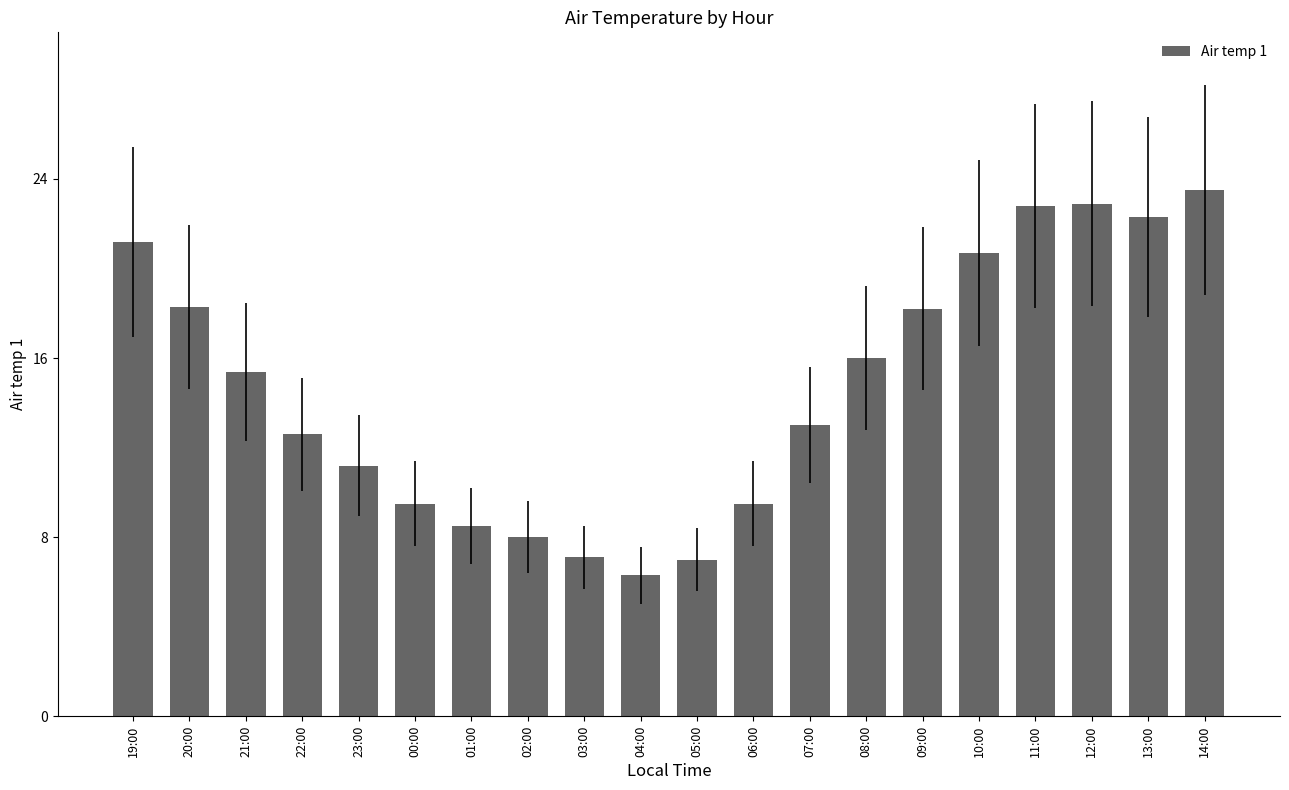

Is it true that the value at 04:00 is 11.2?

False